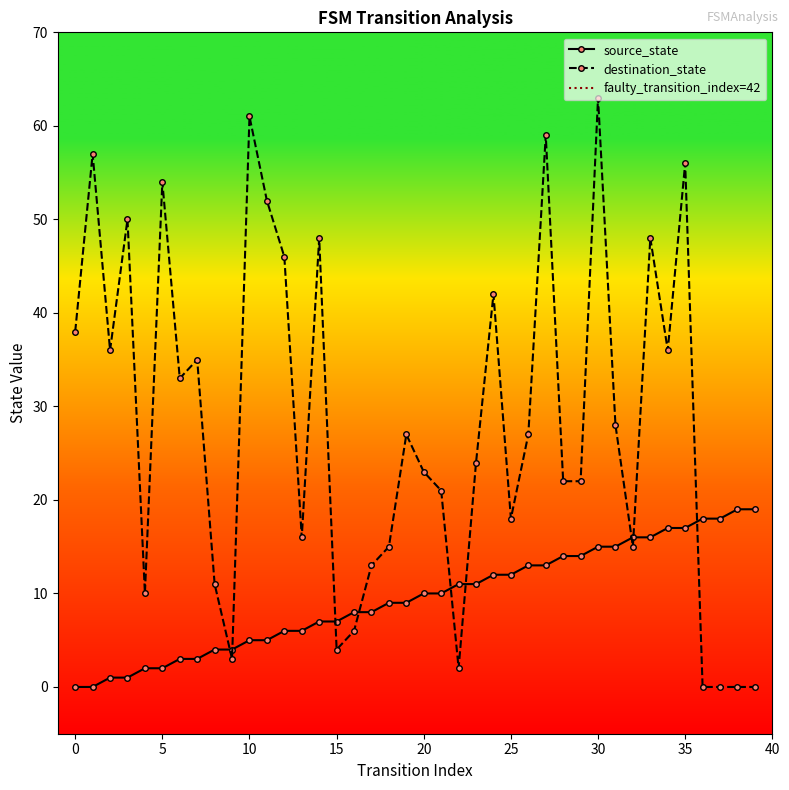

Does the chart have visible grid lines?

No